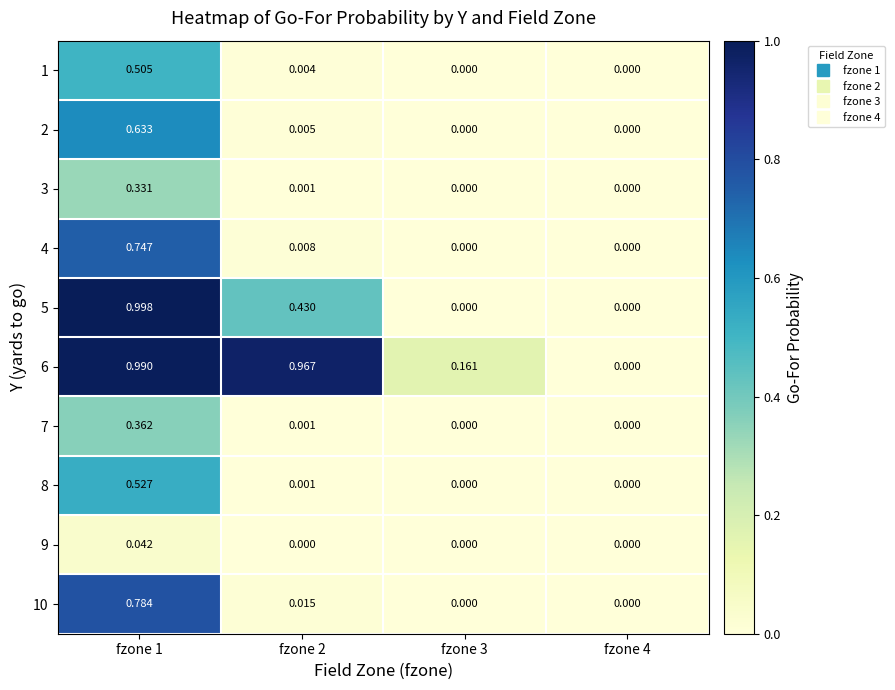

Is the value of 5 at fzone 3 greater than the value of 4 at fzone 1?

No